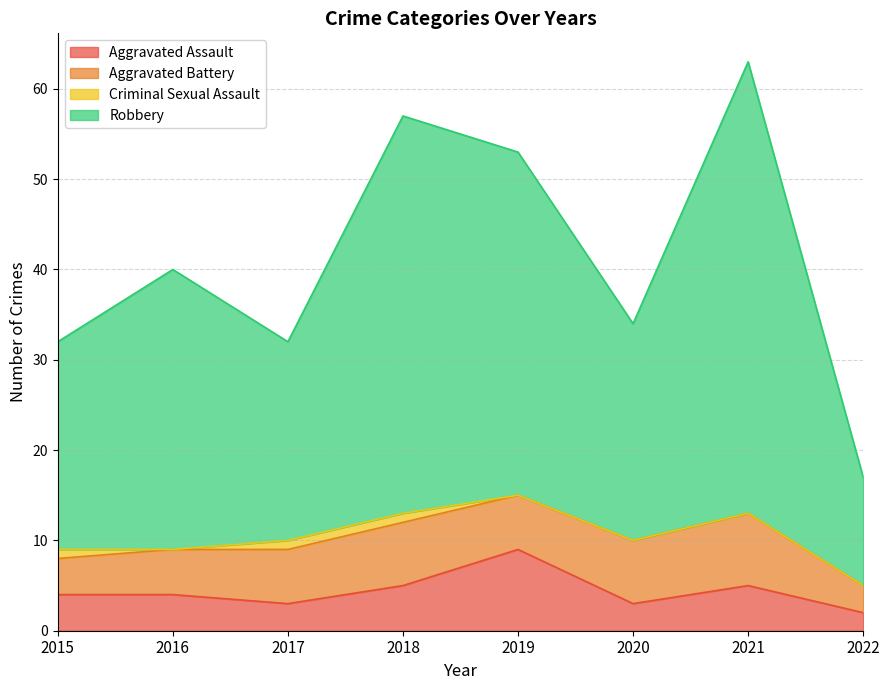

The value of Aggravated Assault at 2021 is 5. True or false?

True